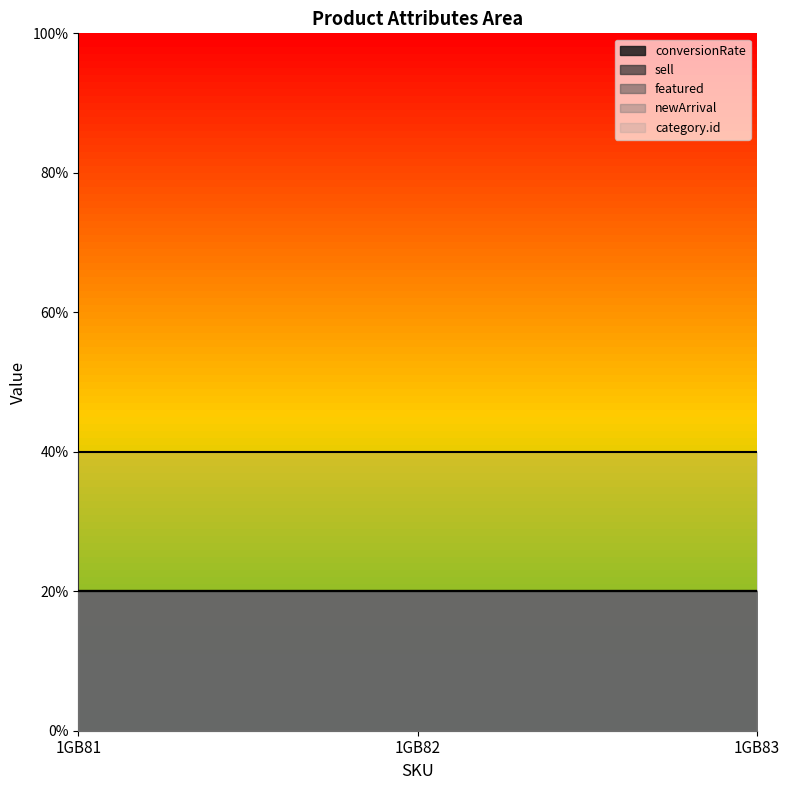

Read the sell value at 1GB82.

1